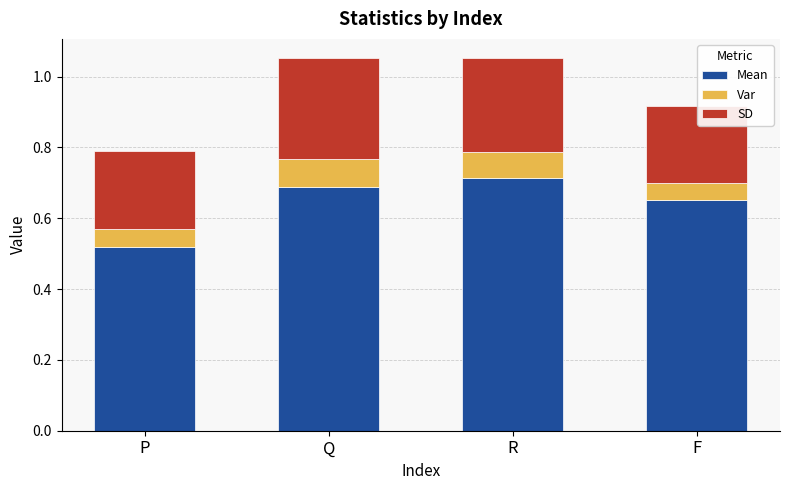

Is it true that Mean equals 1.0 at F?

False